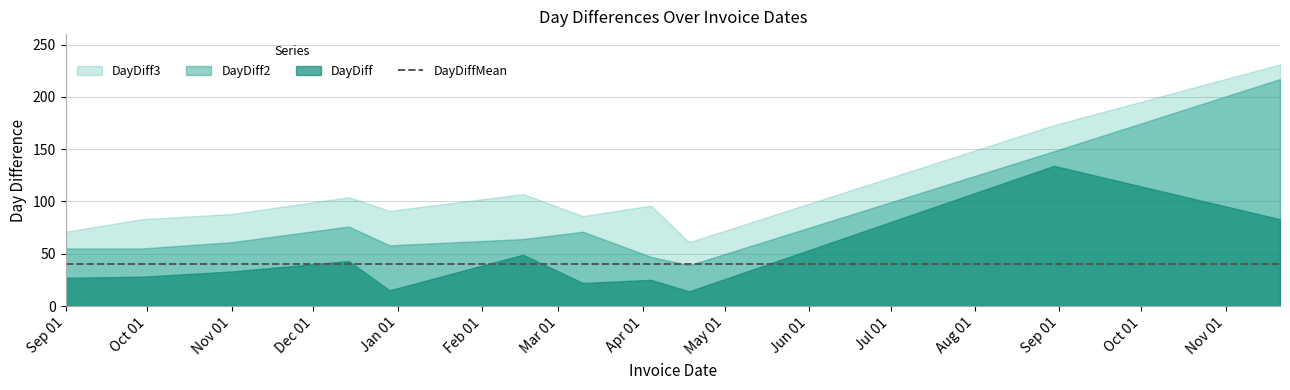

Where is DayDiff3 nearest to the value 146?

2017-08-30